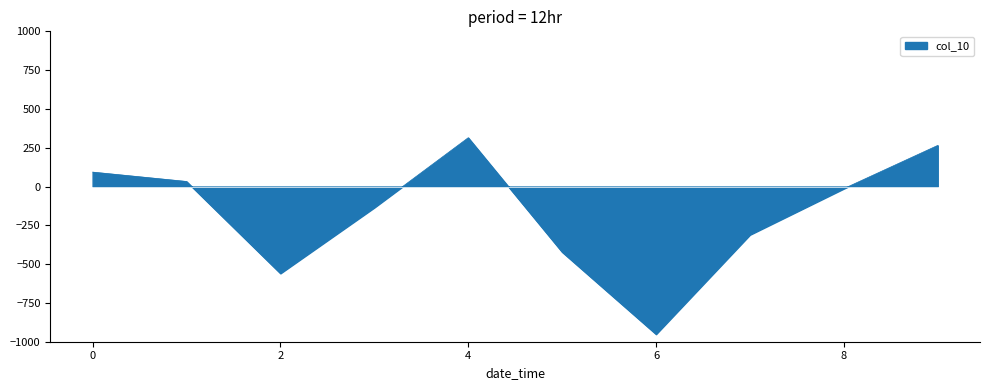

What is the sum of all values?

-1688.3